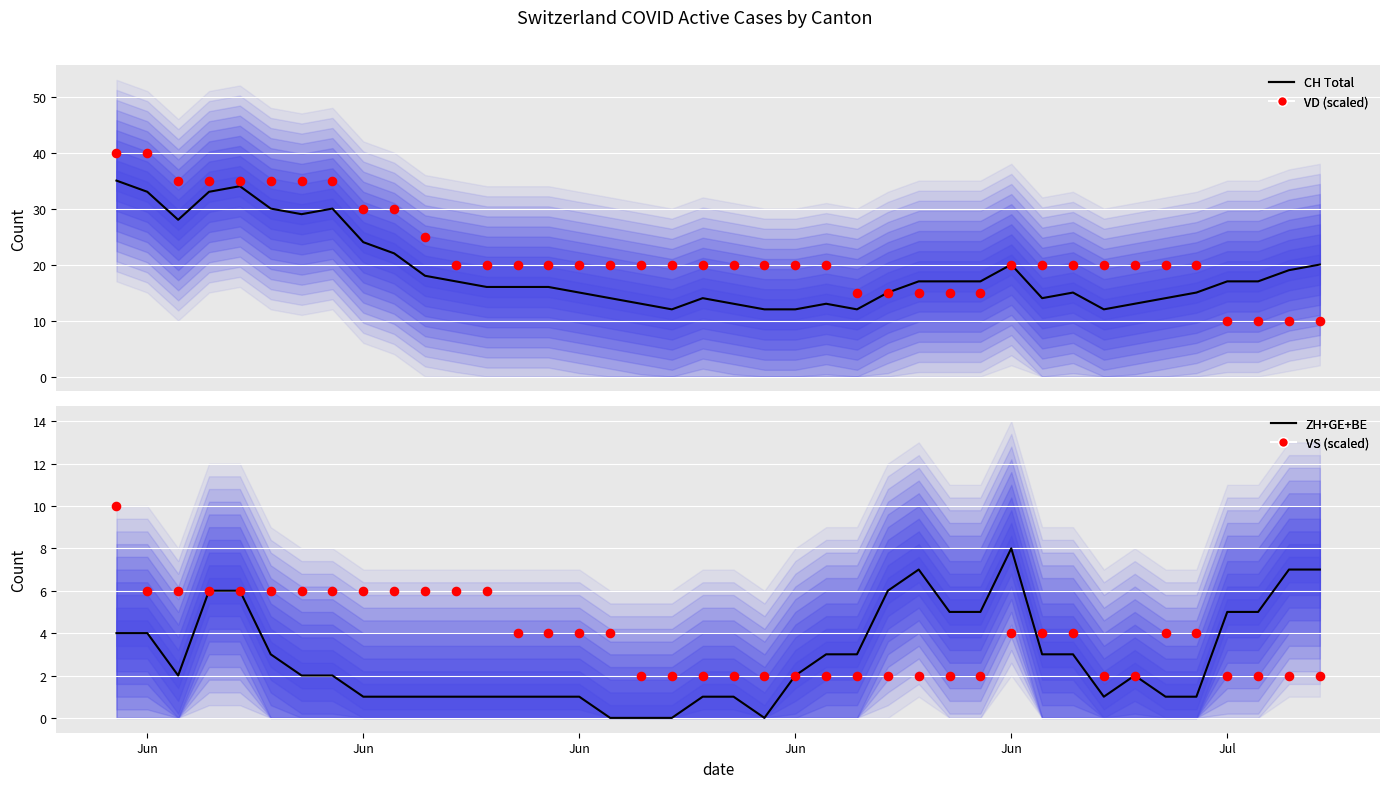

Is the value of CH Total at 35 greater than the value of VD (scaled) at 21?

No